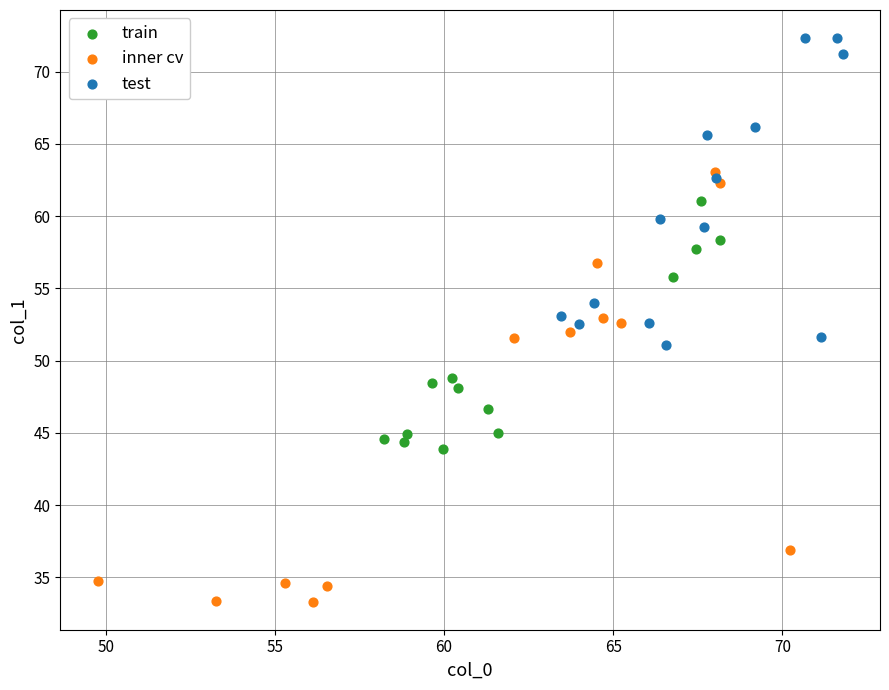

What are all the series names shown in the legend?

train, inner cv, test